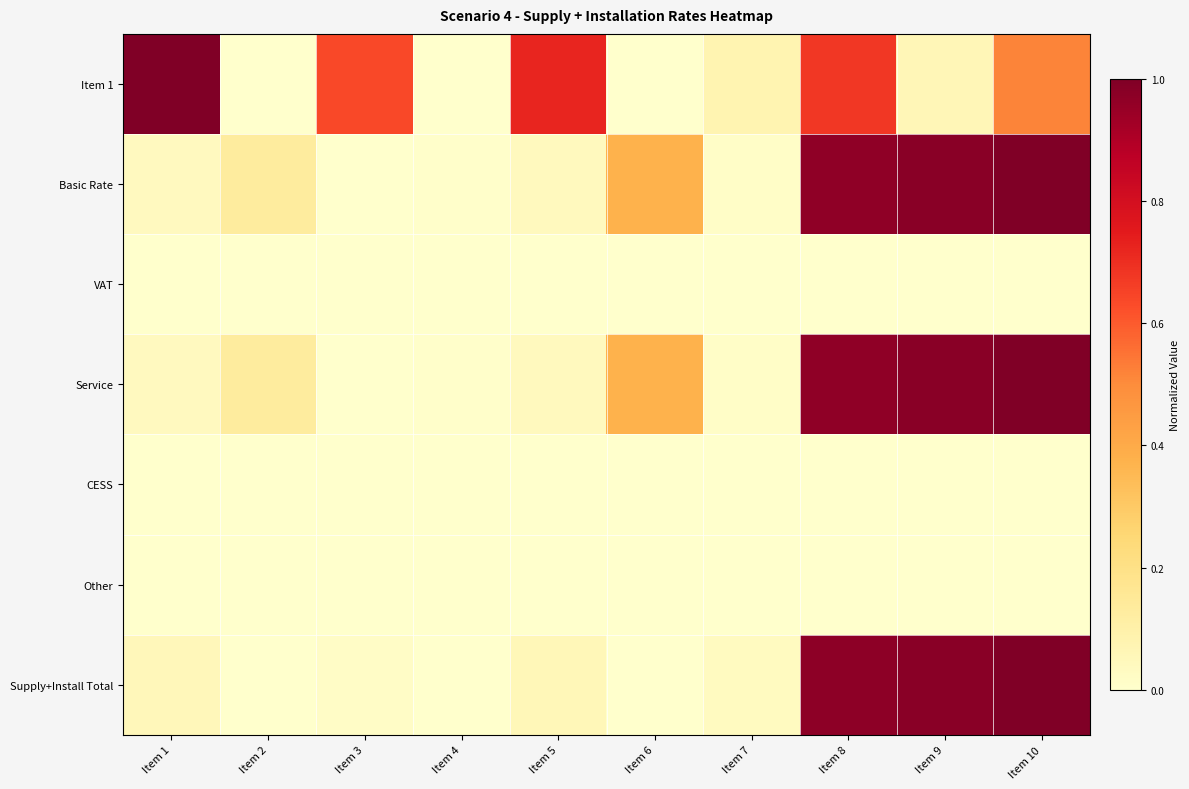

Reading left to right, extract all data points from this chart.

Item 1: Item 1=1.0	Item 2=0.0	Item 3=0.6	Item 4=0.0	Item 5=0.7	Item 6=0.0	Item 7=0.1	Item 8=0.7	Item 9=0.1	Item 10=0.5
Basic Rate: Item 1=0.0	Item 2=0.1	Item 3=0.0	Item 4=0.0	Item 5=0.0	Item 6=0.4	Item 7=0.0	Item 8=1.0	Item 9=1.0	Item 10=1.0
VAT: Item 1=0.0	Item 2=0.0	Item 3=0.0	Item 4=0.0	Item 5=0.0	Item 6=0.0	Item 7=0.0	Item 8=0.0	Item 9=0.0	Item 10=0.0
Service: Item 1=0.0	Item 2=0.1	Item 3=0.0	Item 4=0.0	Item 5=0.0	Item 6=0.4	Item 7=0.0	Item 8=1.0	Item 9=1.0	Item 10=1.0
CESS: Item 1=0.0	Item 2=0.0	Item 3=0.0	Item 4=0.0	Item 5=0.0	Item 6=0.0	Item 7=0.0	Item 8=0.0	Item 9=0.0	Item 10=0.0
Other: Item 1=0.0	Item 2=0.0	Item 3=0.0	Item 4=0.0	Item 5=0.0	Item 6=0.0	Item 7=0.0	Item 8=0.0	Item 9=0.0	Item 10=0.0
Supply+Install Total: Item 1=0.1	Item 2=0.0	Item 3=0.0	Item 4=0.0	Item 5=0.1	Item 6=0.0	Item 7=0.0	Item 8=1.0	Item 9=1.0	Item 10=1.0